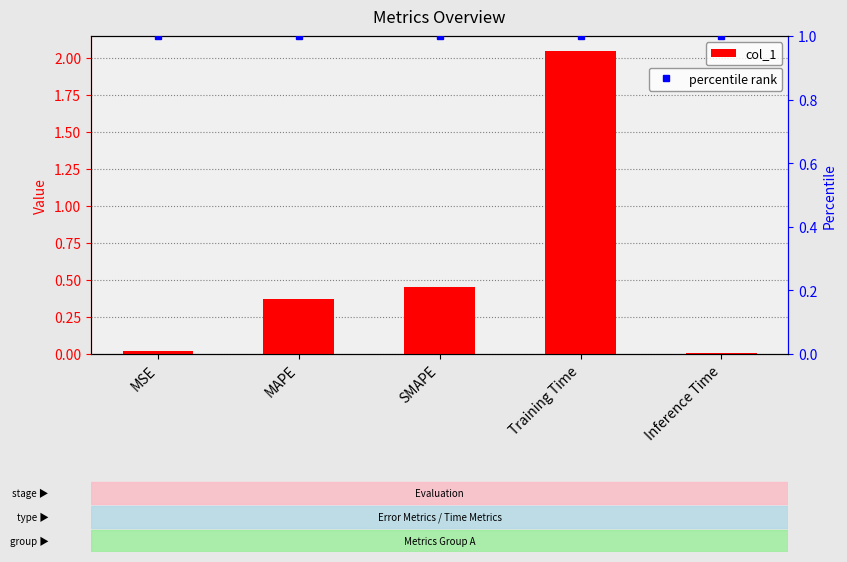

At which category does the chart reach its peak across all series?

Training Time